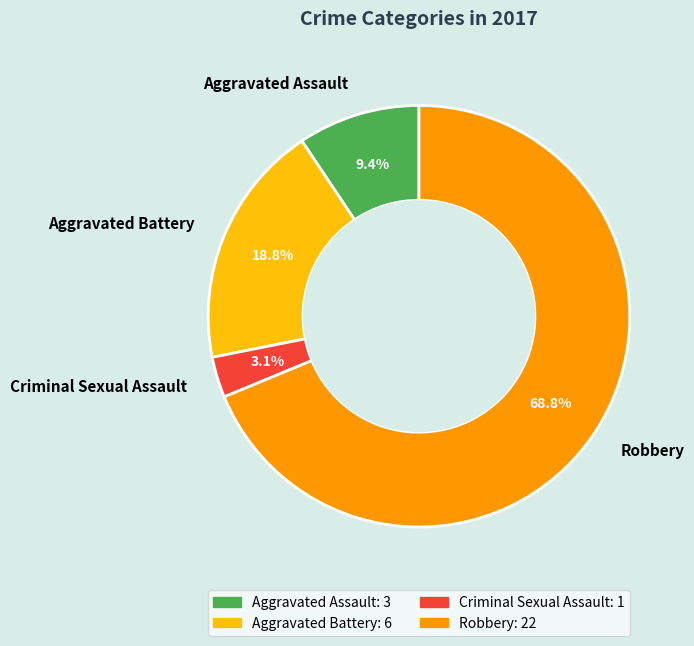

To the nearest percent, what percentage of the pie is Aggravated Assault?

9%